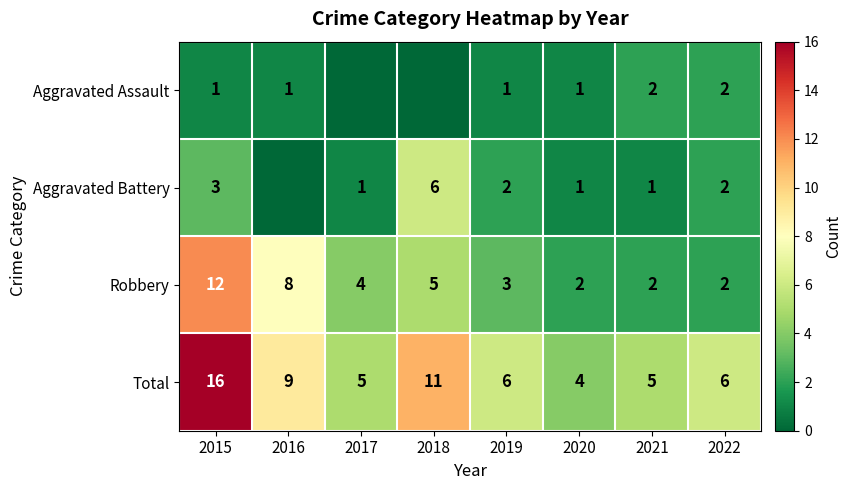

What is the highest value of the Robbery series?

12